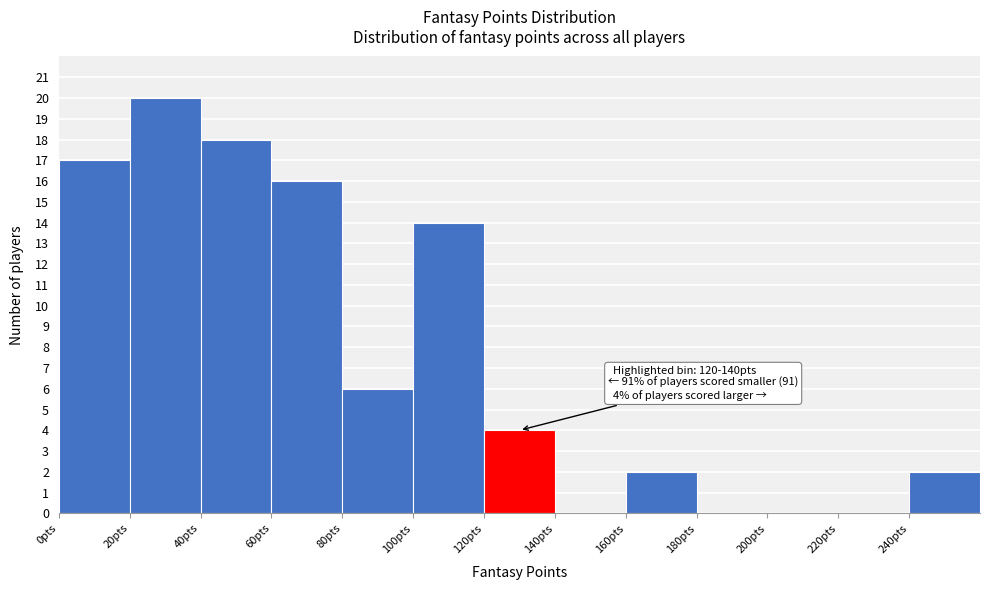

Which range on the x-axis has the tallest bar?

20 to 40